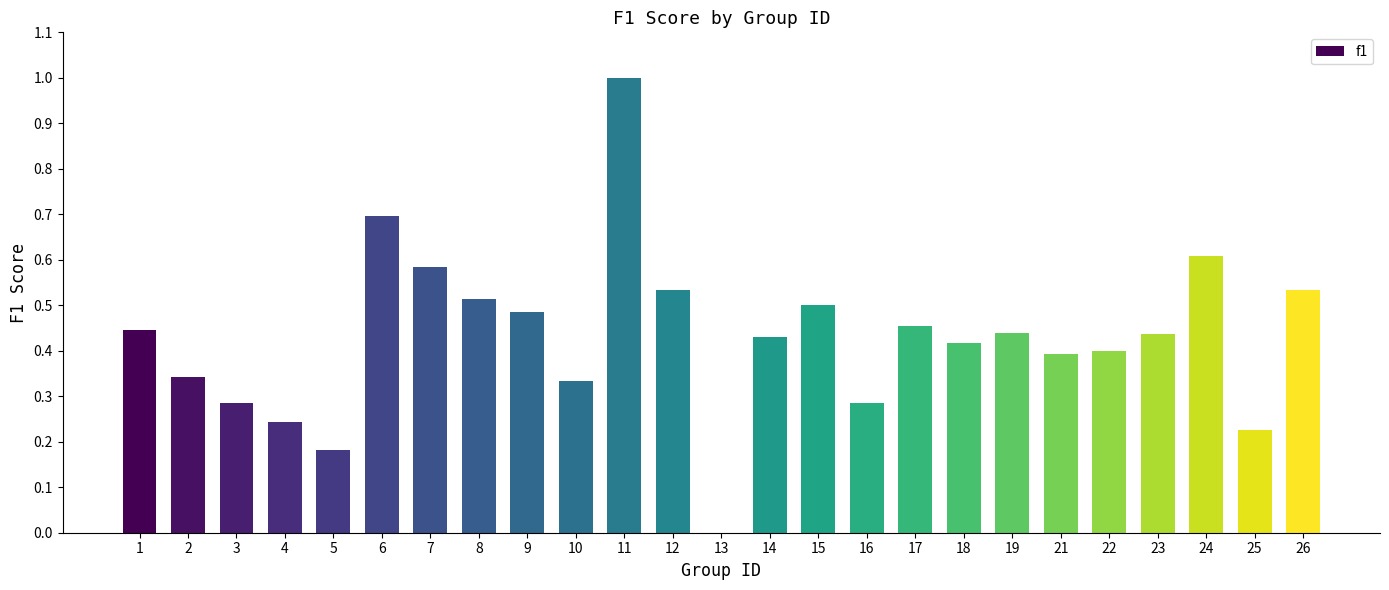

What is the sum of the values at 21 and 12?

0.9